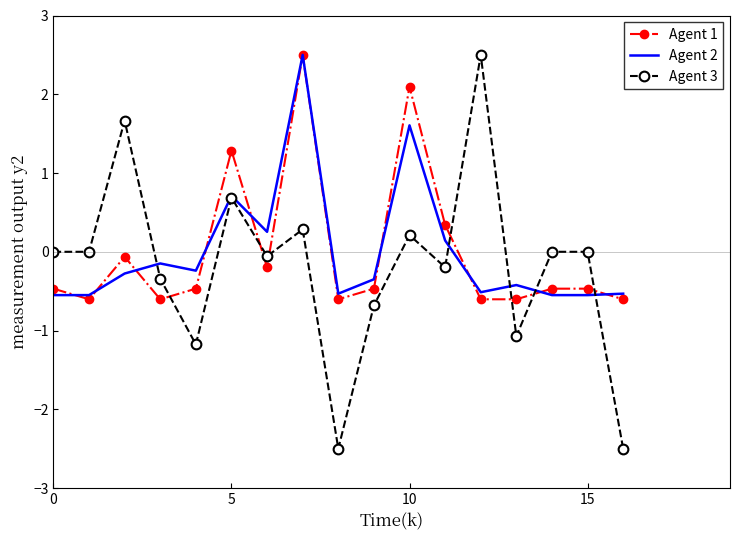

Which series has the widest spread of values?

Agent 3